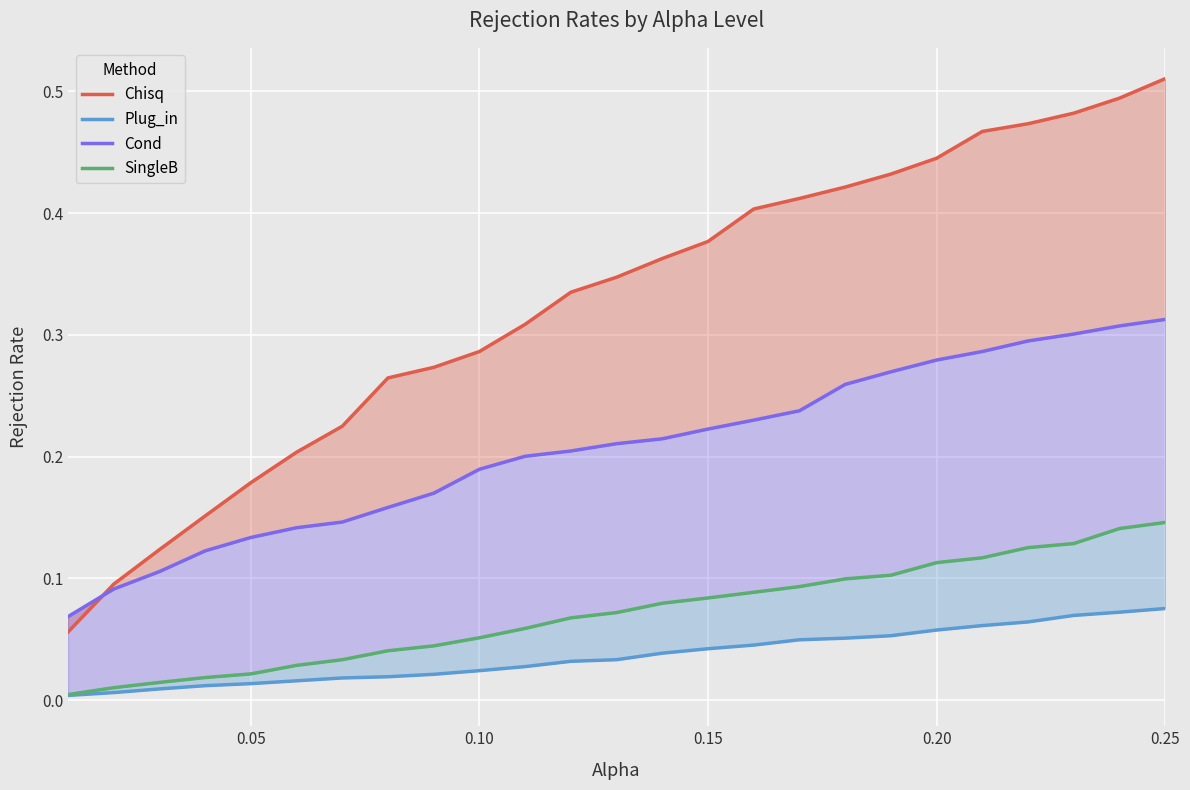

Which series ends up on top after the final intersection of Chisq and Cond?

Chisq